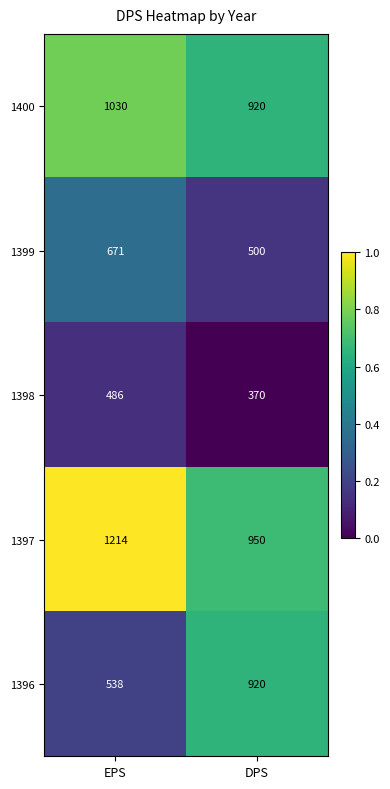

Is it true that 1397 equals 950 at DPS?

True